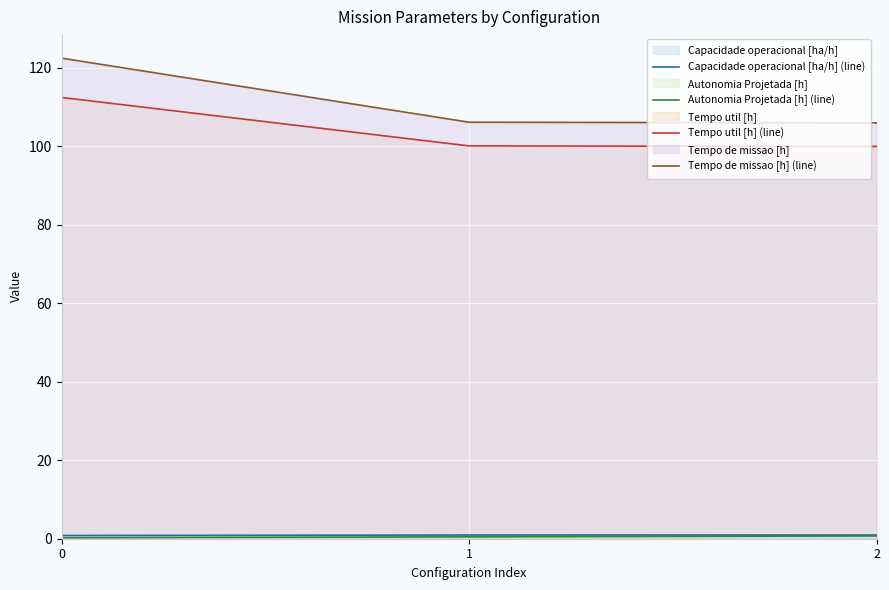

Which series has the largest range (max minus min)?

Tempo de missao [h] (line)